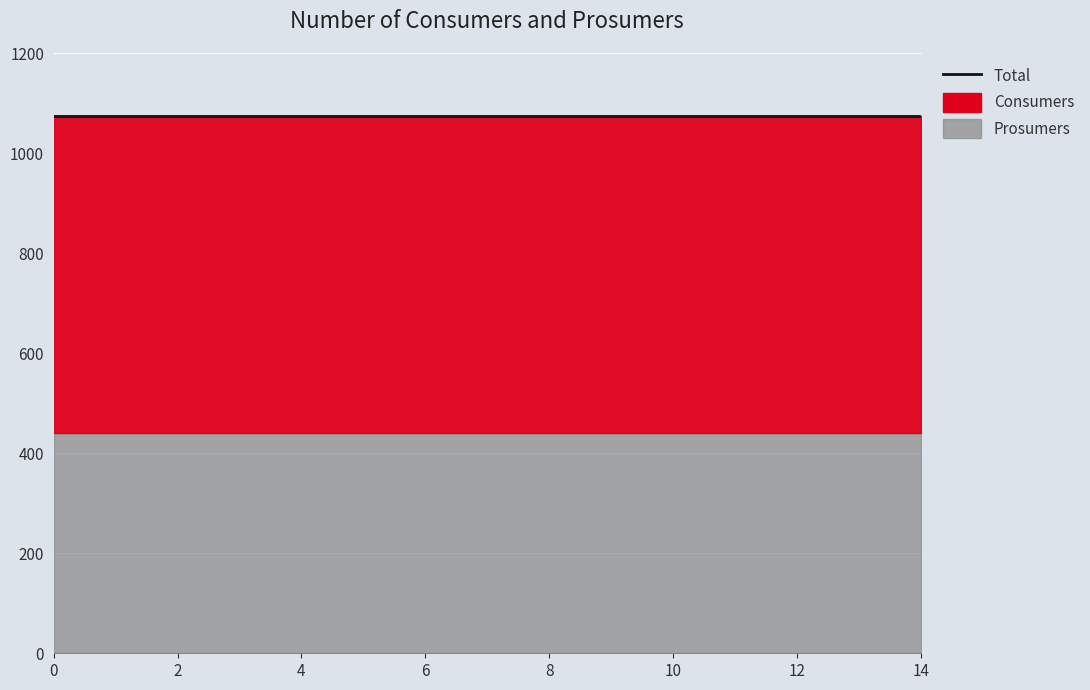

Rank the series at 8 from lowest to highest value.

Prosumers, Consumers